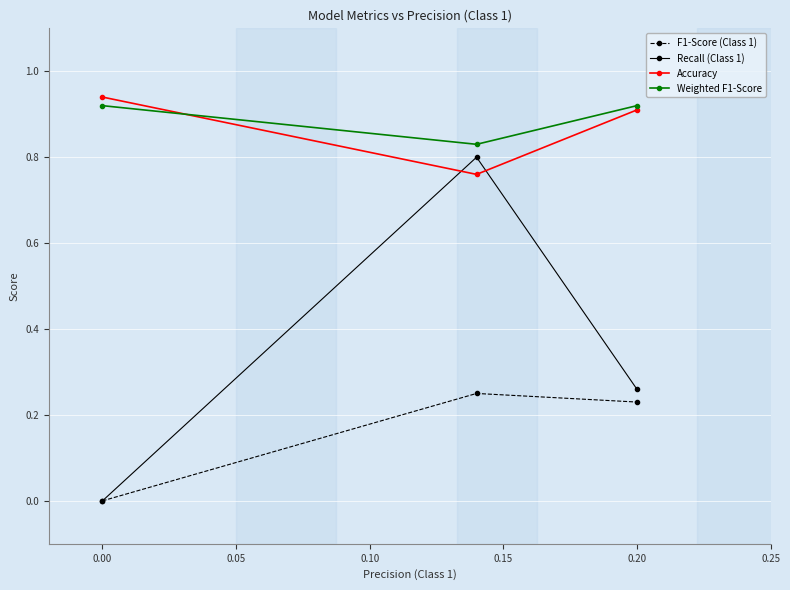

How many series are shown in this chart?

4